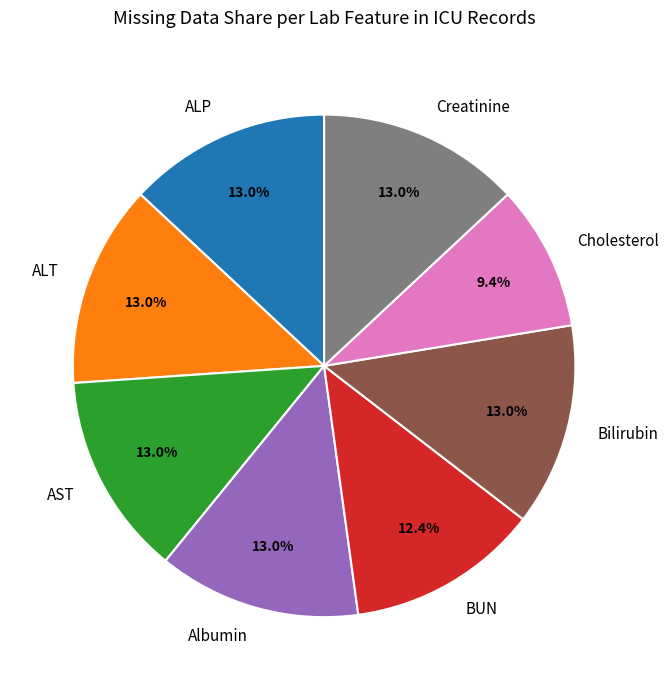

How many segments does this pie chart have?

8